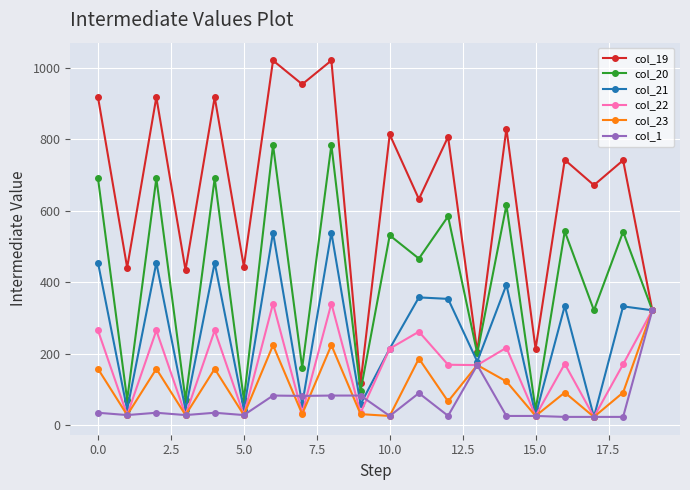

Which series has the largest range (max minus min)?

col_19